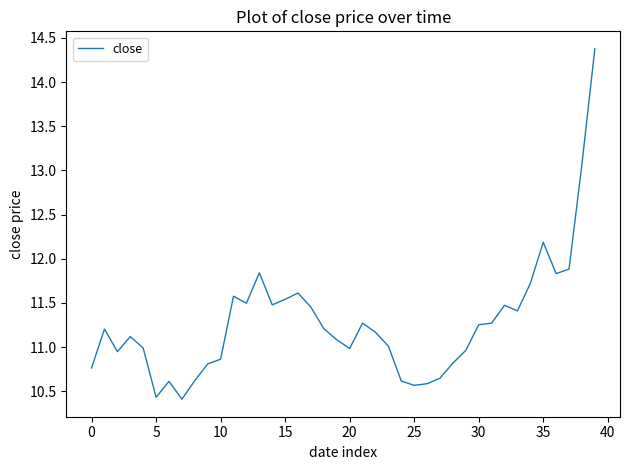

True or false: the data has more than 1 interior local peaks.

True